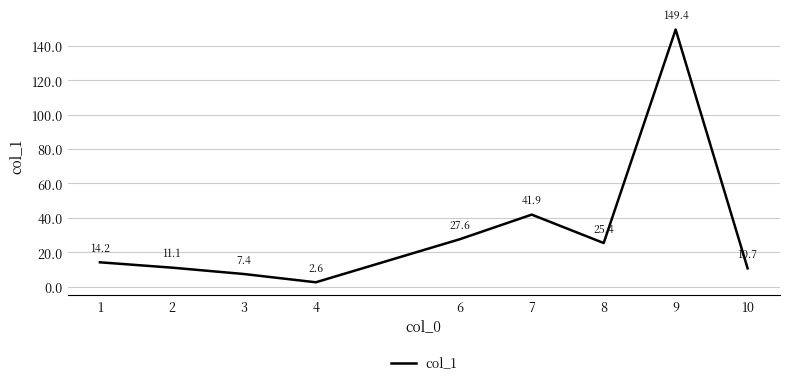

How many lines are shown in the chart?

1